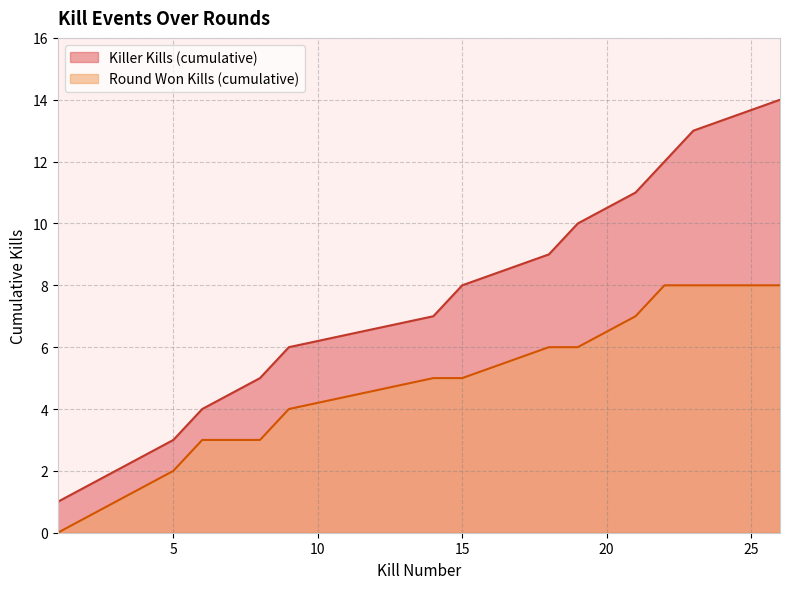

How many data points are above 5?

6